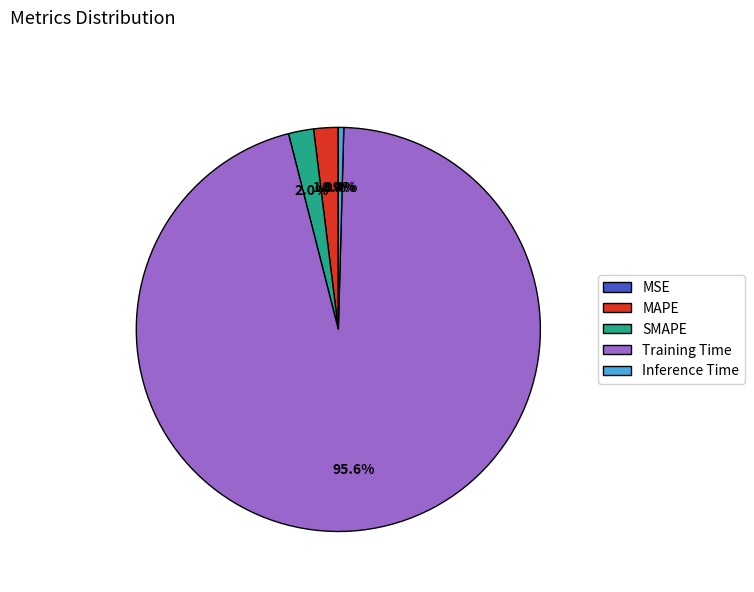

To the nearest percent, what is the average slice percentage?

20%